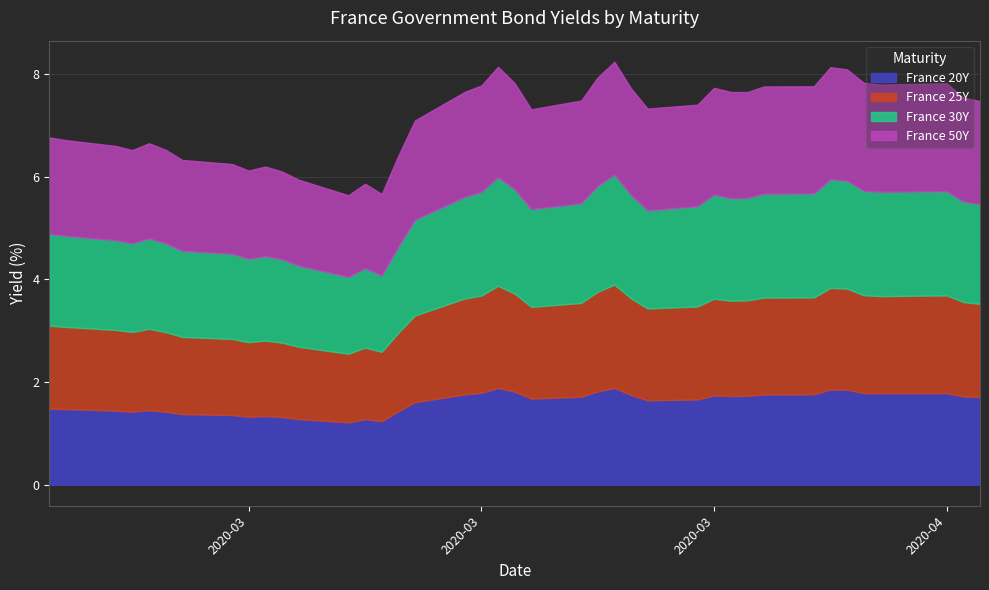

What are all the series names shown in the legend?

France 20Y, France 25Y, France 30Y, France 50Y